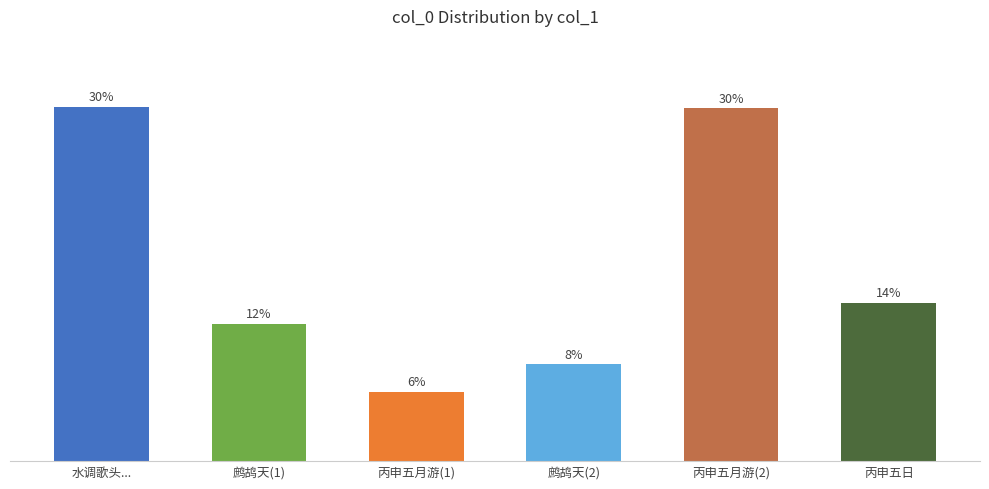

Between 鹧鸪天(2) and 丙申五月游(1), which is larger?

鹧鸪天(2)